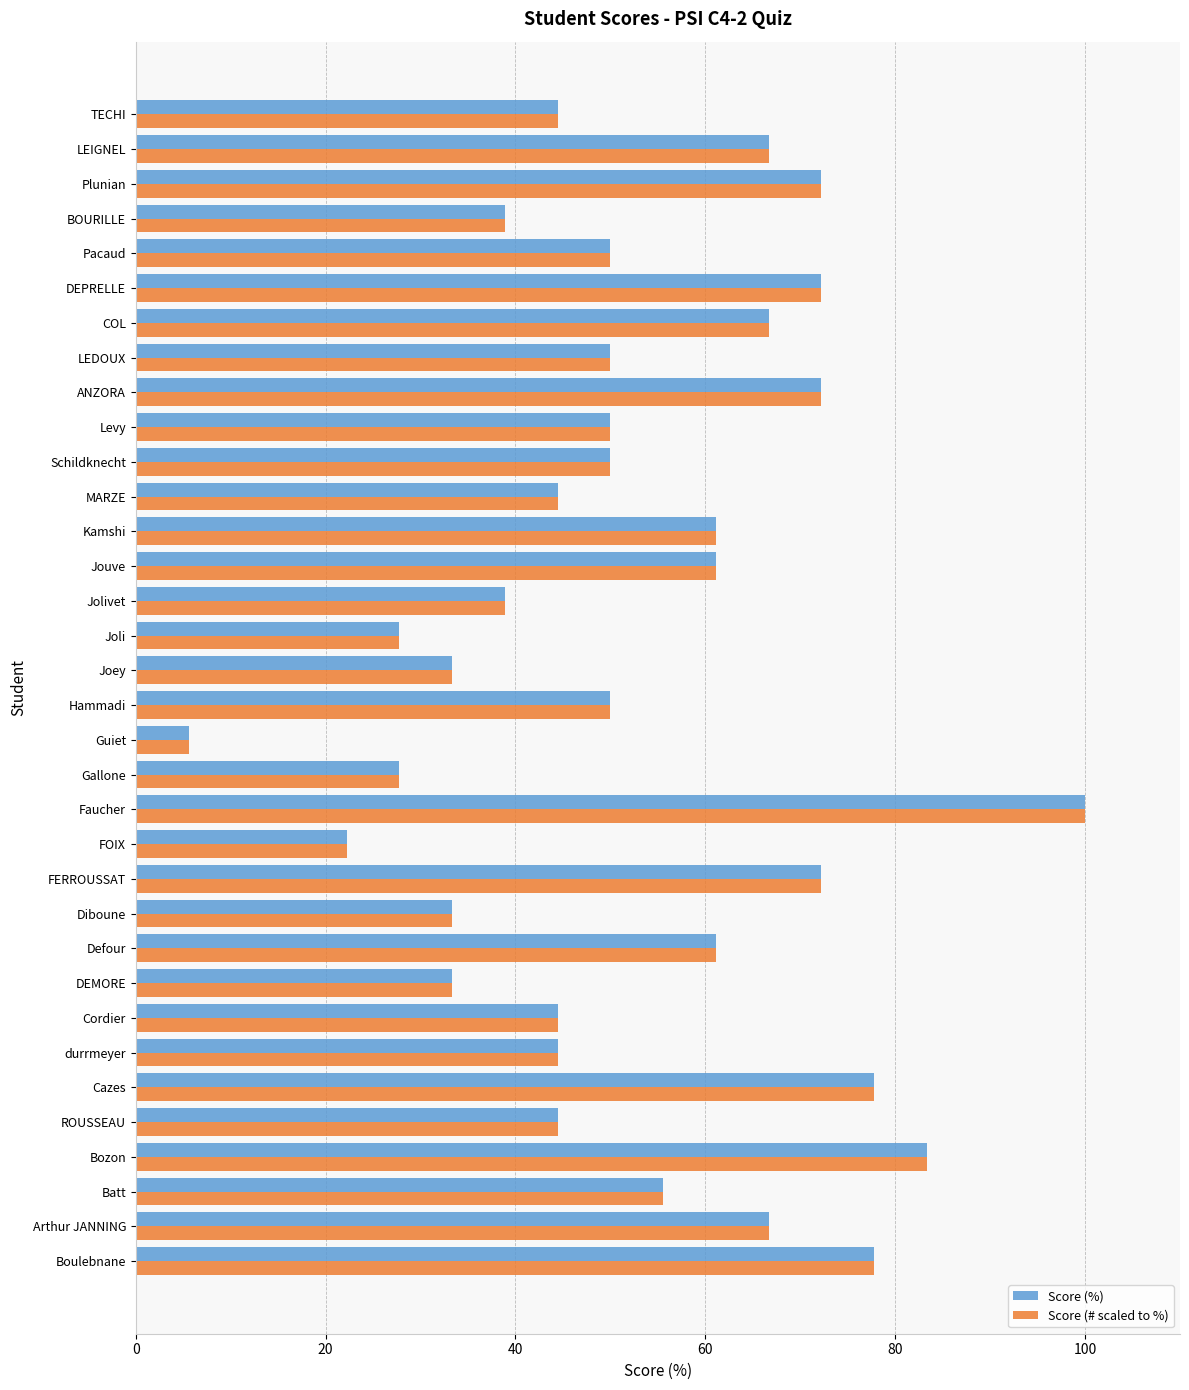

The Score (# scaled to %) series shows 72.2 at ANZORA. True or false?

True